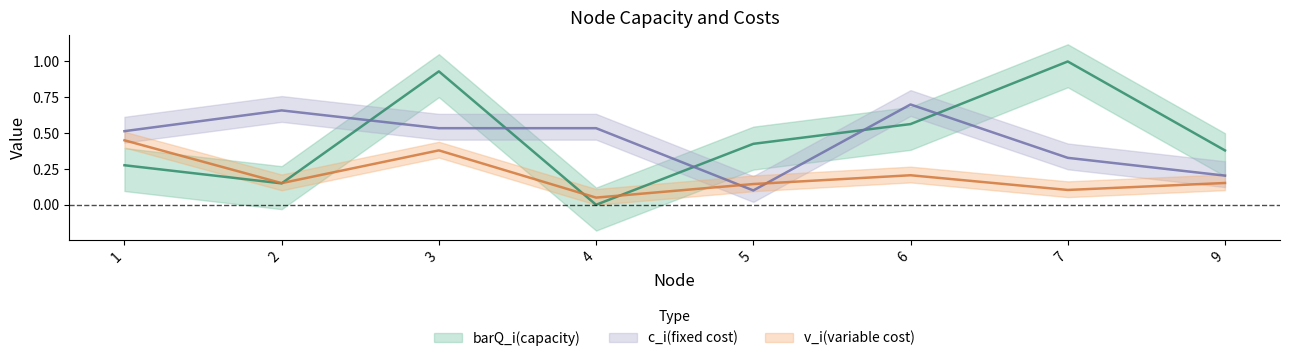

How many intersections are there between v_i(variable cost) and barQ_i(capacity)?

3